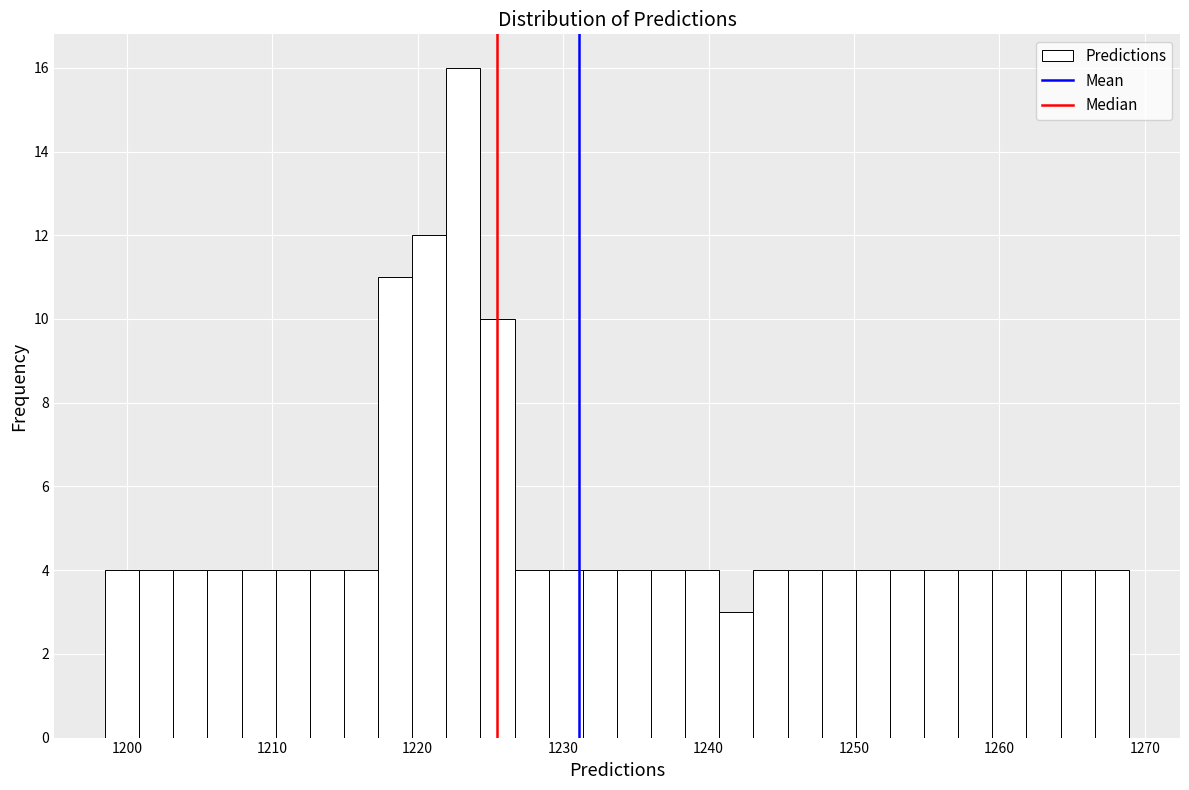

Around what value on the x-axis is the tallest bar? Give the approximate position of its centre, as read against the axis.

1223